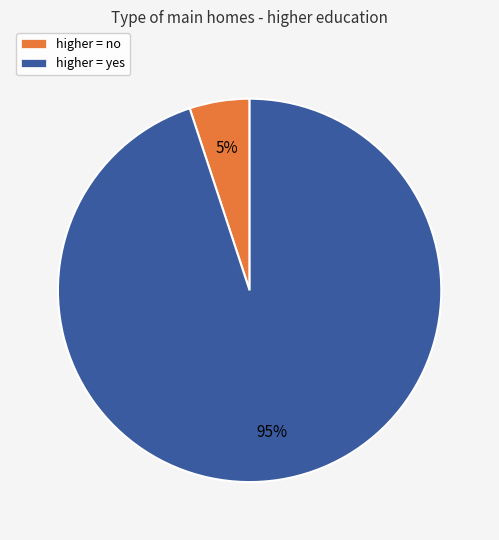

What is the smallest slice in the pie chart?

higher = no